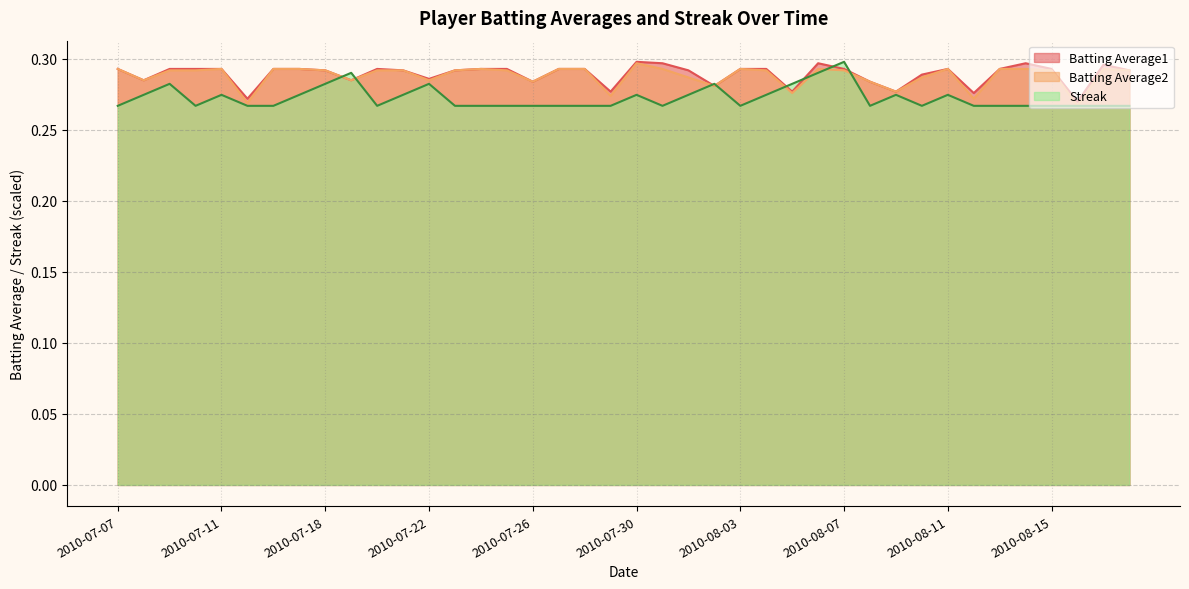

Reading left to right, what are all the values shown in this chart?

Batting Average1: 0.3	0.3	0.3	0.3	0.3	0.3	0.3	0.3	0.3	0.3	0.3	0.3	0.3	0.3	0.3	0.3	0.3	0.3	0.3	0.3	0.3	0.3	0.3	0.3	0.3	0.3	0.3	0.3	0.3	0.3	0.3	0.3	0.3	0.3	0.3	0.3	0.3	0.3	0.3	0.3
Batting Average2: 0.3	0.3	0.3	0.3	0.3	0.3	0.3	0.3	0.3	0.3	0.3	0.3	0.3	0.3	0.3	0.3	0.3	0.3	0.3	0.3	0.3	0.3	0.3	0.3	0.3	0.3	0.3	0.3	0.3	0.3	0.3	0.3	0.3	0.3	0.3	0.3	0.3	0.3	0.3	0.3
Streak: 0.3	0.3	0.3	0.3	0.3	0.3	0.3	0.3	0.3	0.3	0.3	0.3	0.3	0.3	0.3	0.3	0.3	0.3	0.3	0.3	0.3	0.3	0.3	0.3	0.3	0.3	0.3	0.3	0.3	0.3	0.3	0.3	0.3	0.3	0.3	0.3	0.3	0.3	0.3	0.3